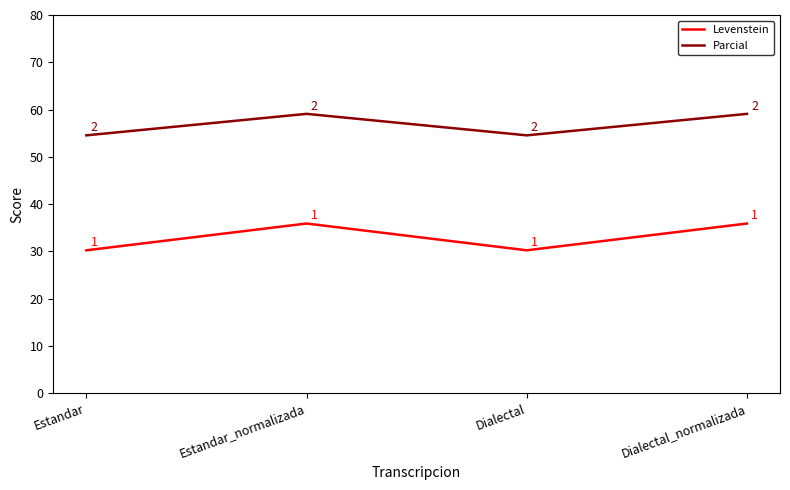

In Parcial, how many points are higher than both neighbors (excluding endpoints)?

1